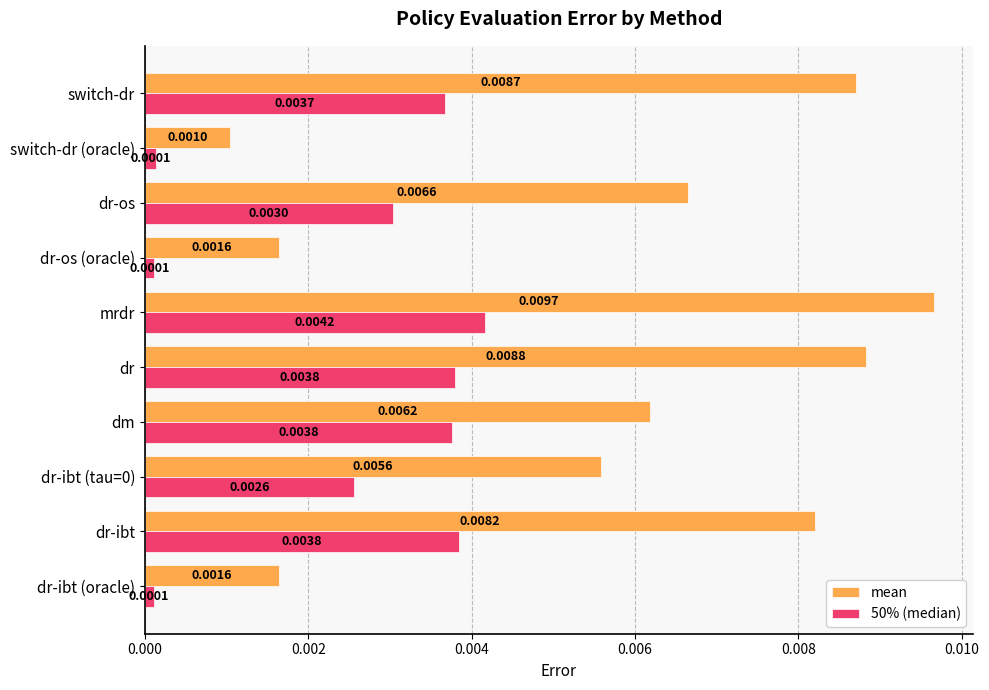

Which series has the widest spread of values?

mean